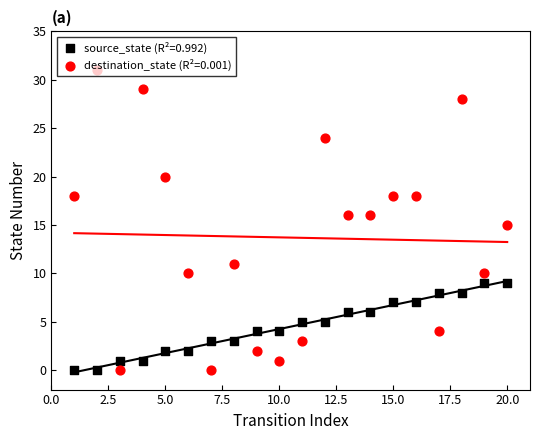

What are all the series names shown in the legend?

source_state, destination_state